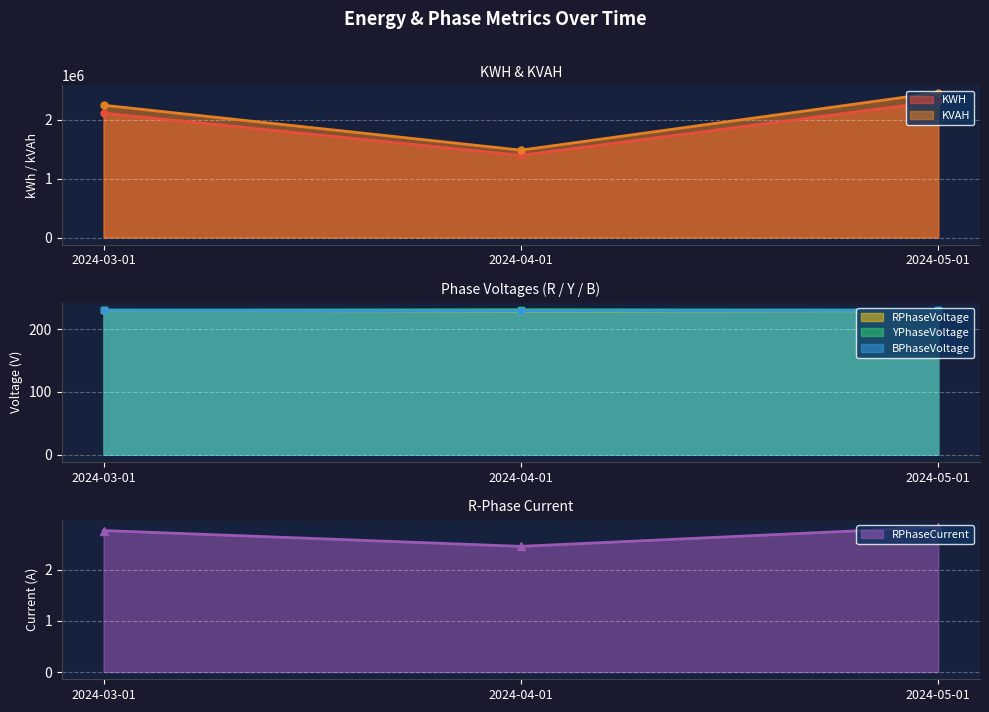

What value does the RPhaseCurrent series have at 2024-03-01?

2.8